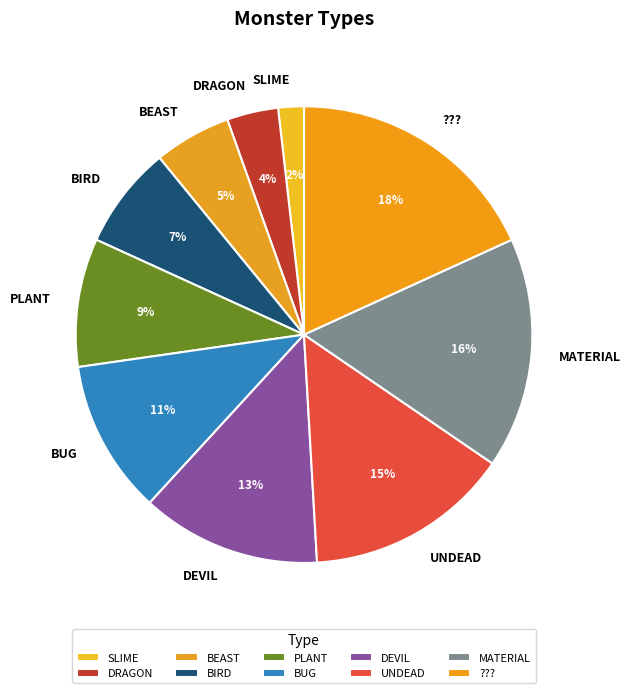

How many segments does this pie chart have?

10